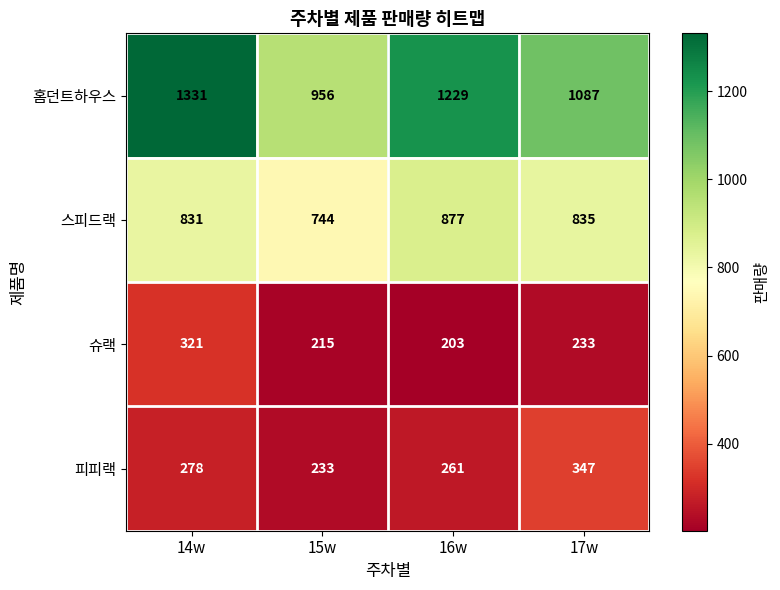

At which category is the sum across all series the highest?

14w